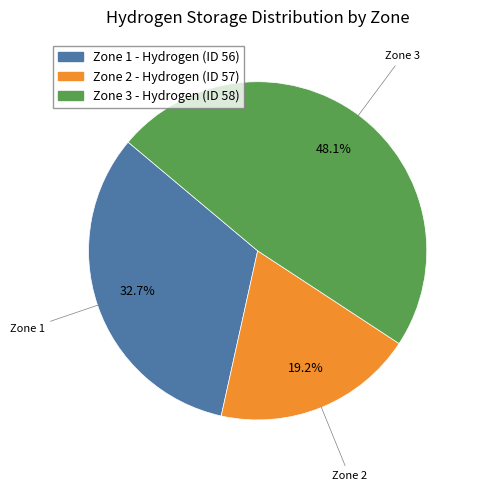

To the nearest percent, what is the difference between the largest and smallest slice percentages?

29%